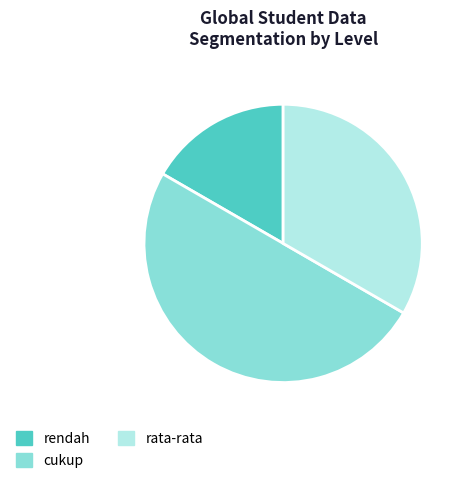

Does rendah account for over 50% of the chart?

No